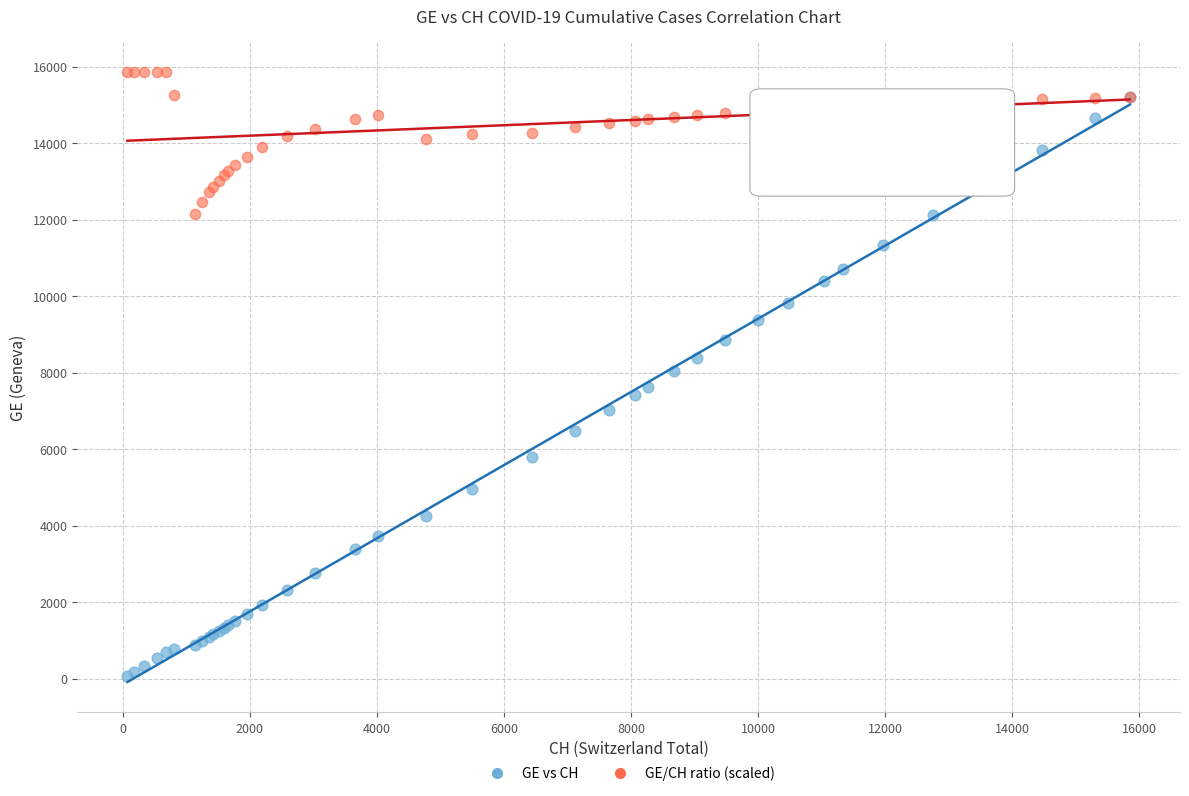

What are all the series names shown in the legend?

GE vs CH, GE/CH ratio (scaled)